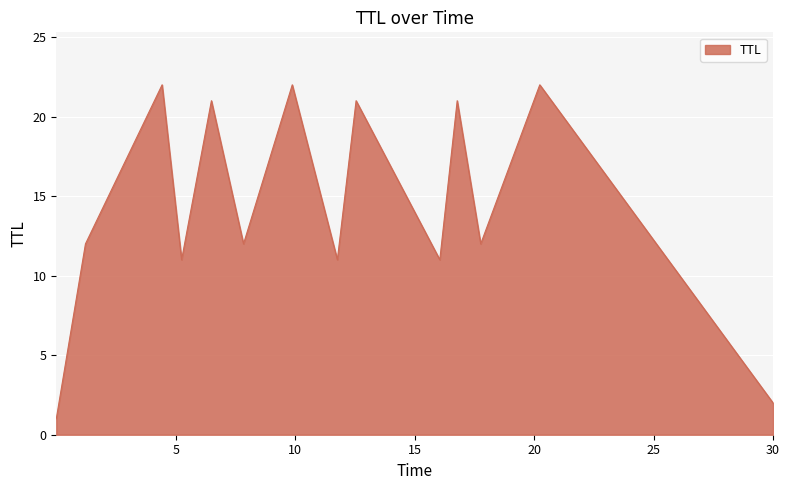

What is the greatest value displayed?

22